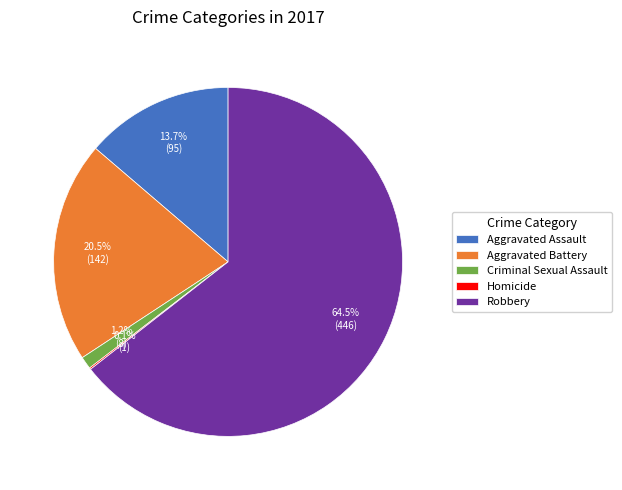

What is the largest slice in the pie chart?

Robbery